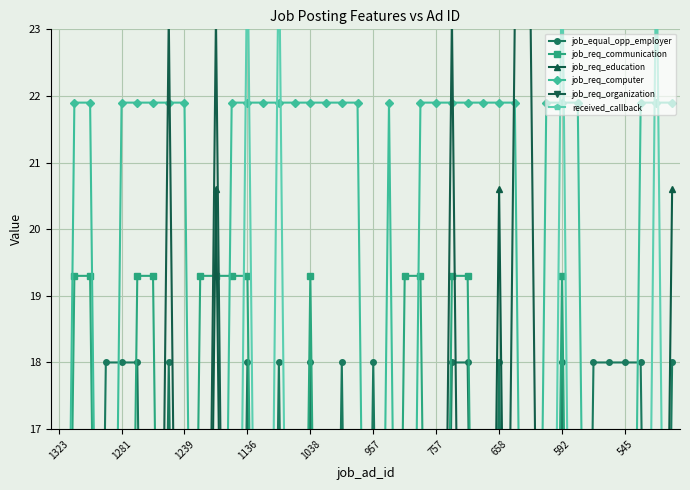

At which label is job_req_organization closest to 12?

1323